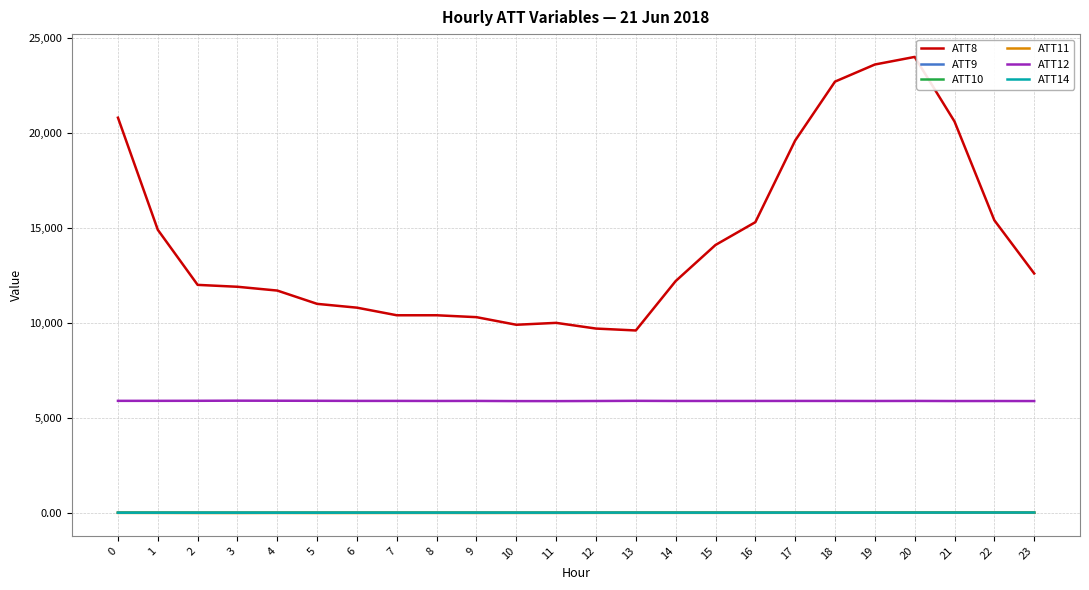

Which series has the largest range (max minus min)?

ATT8